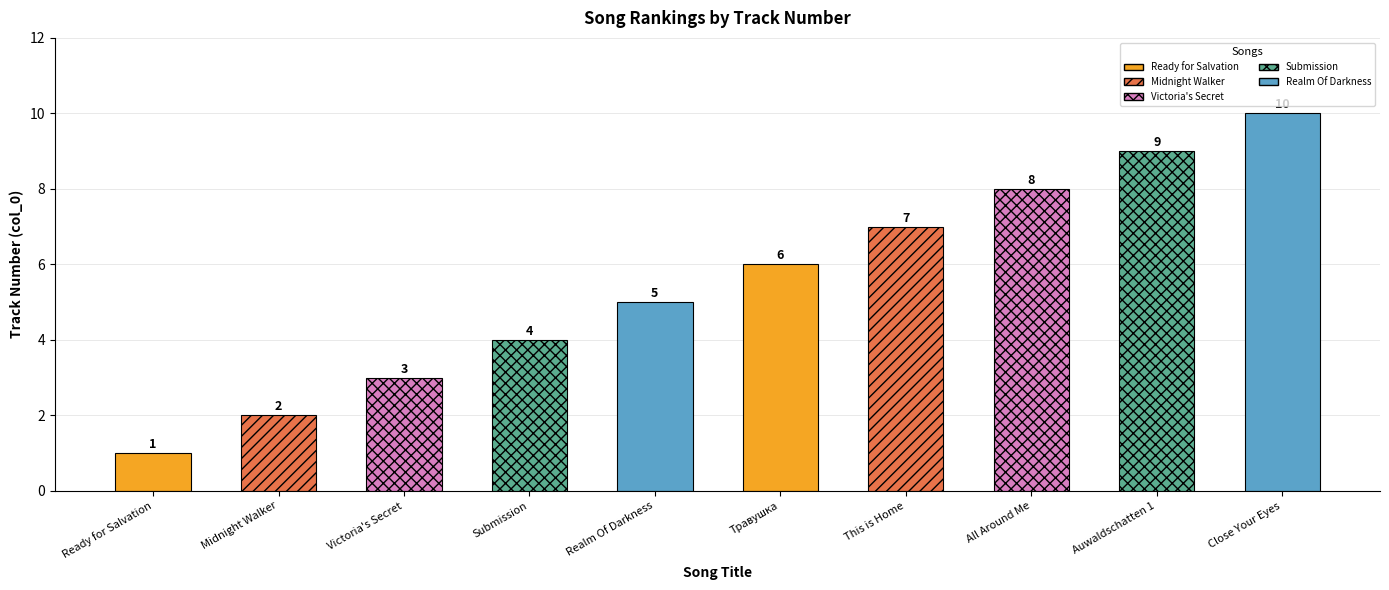

Which has a higher value, Midnight Walker or Victoria's Secret?

Victoria's Secret